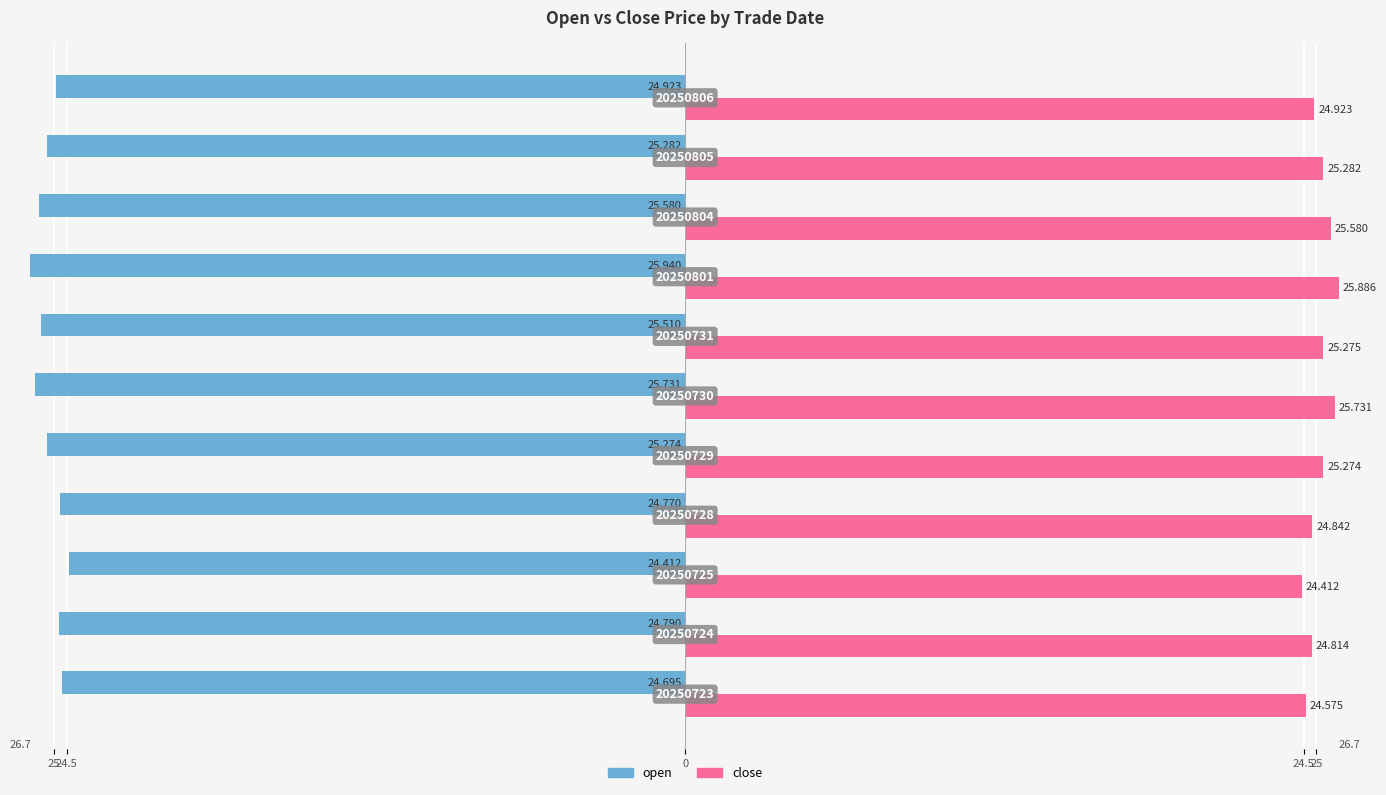

What are all the series names shown in the legend?

open, close